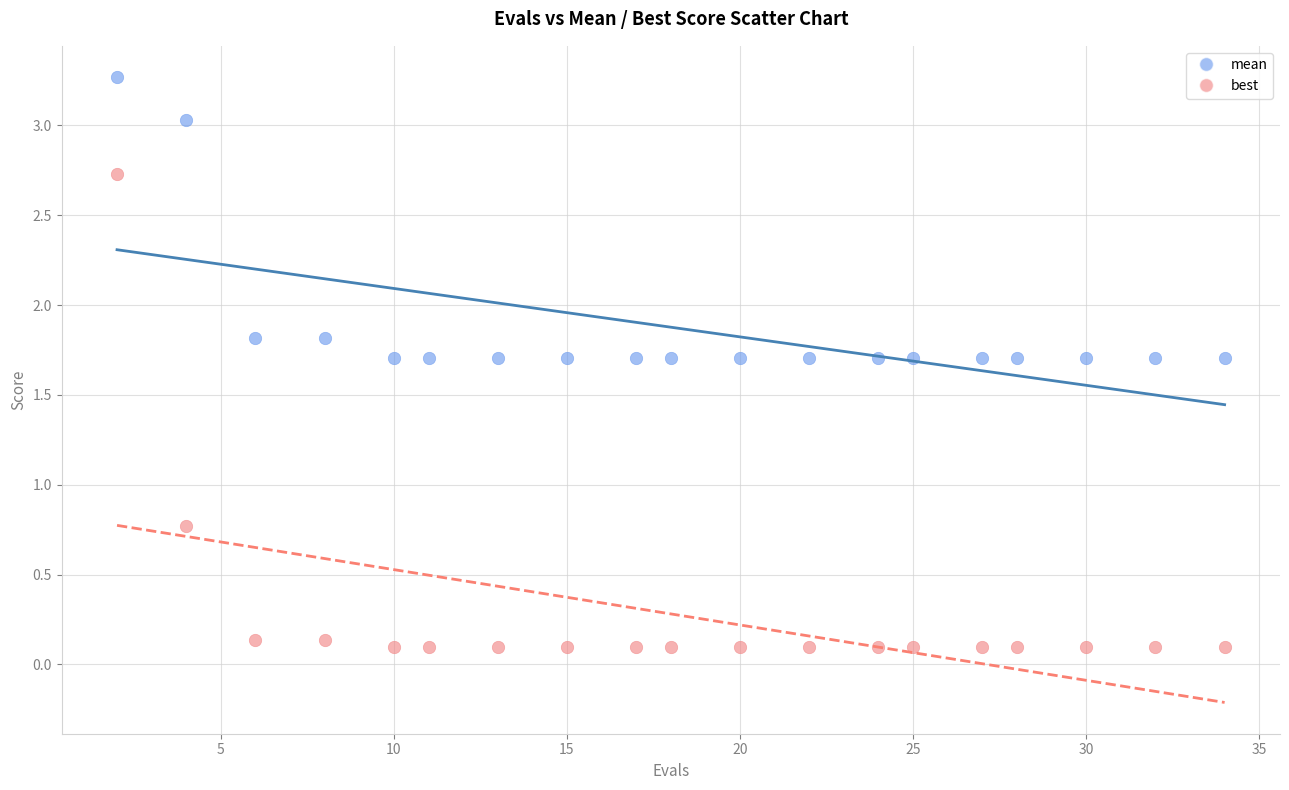

Which series reaches the minimum Y coordinate?

best